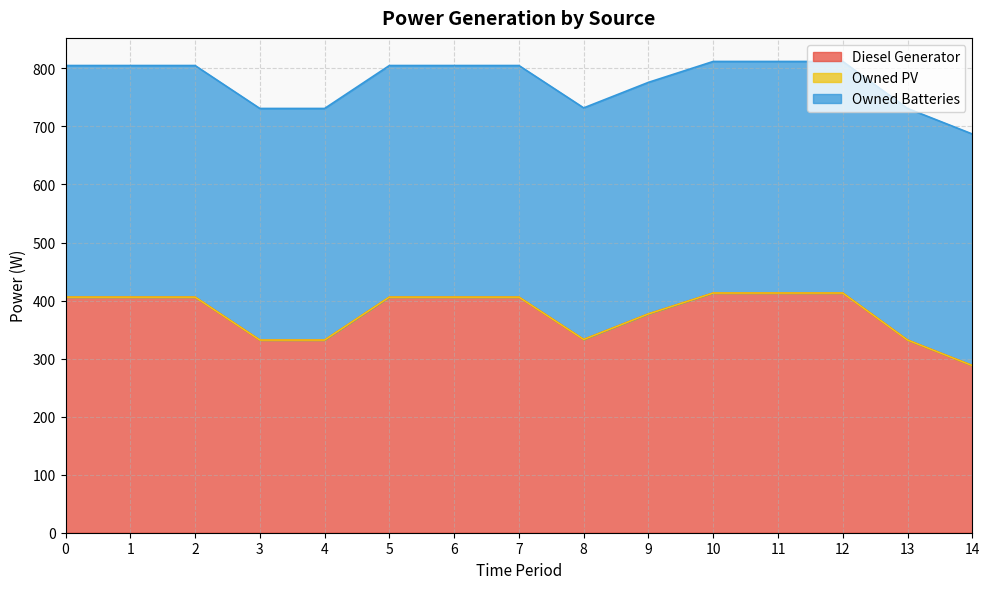

List the labels in order of Owned Batteries value, largest first.

0, 1, 2, 3, 4, 5, 6, 7, 8, 9, 10, 11, 12, 13, 14